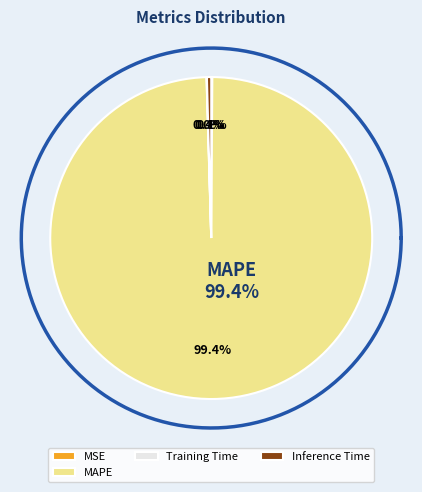

Which category has the biggest portion of the pie?

MAPE